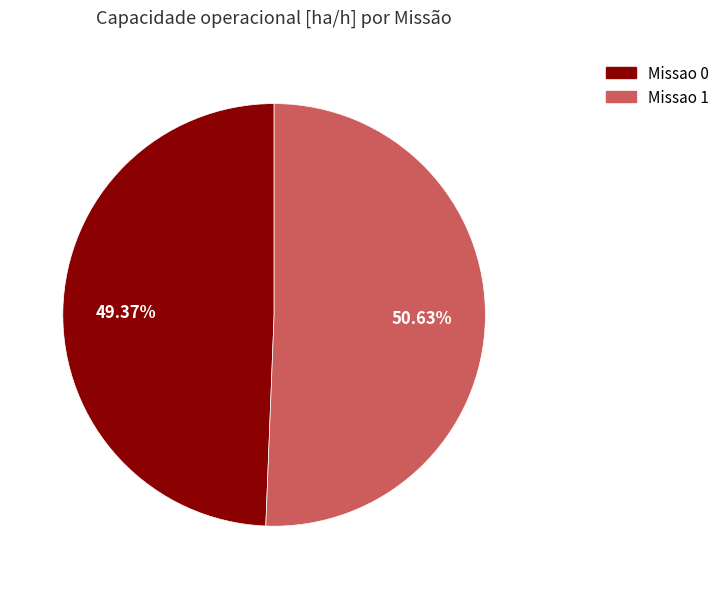

Which slice is the largest?

Missao 1